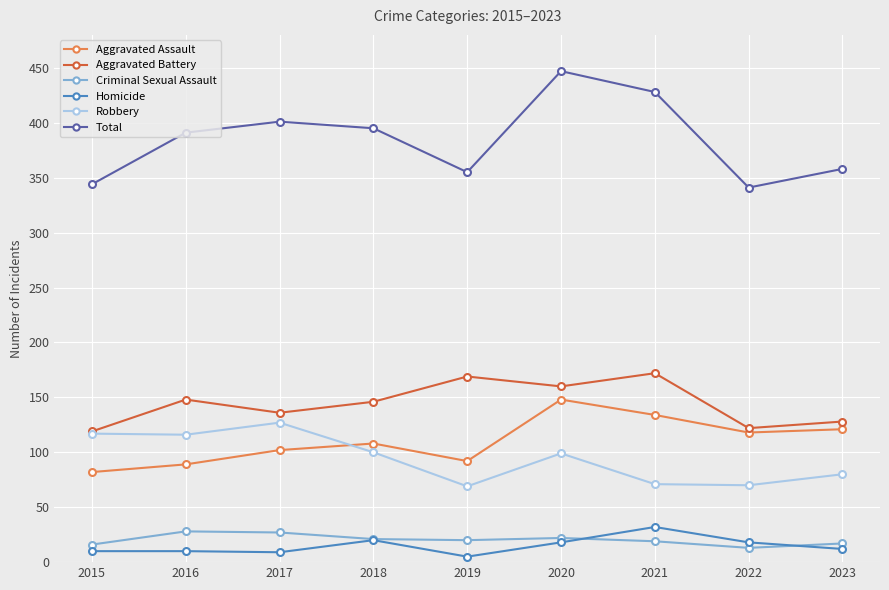

Where does the Robbery series first go above 99?

2015